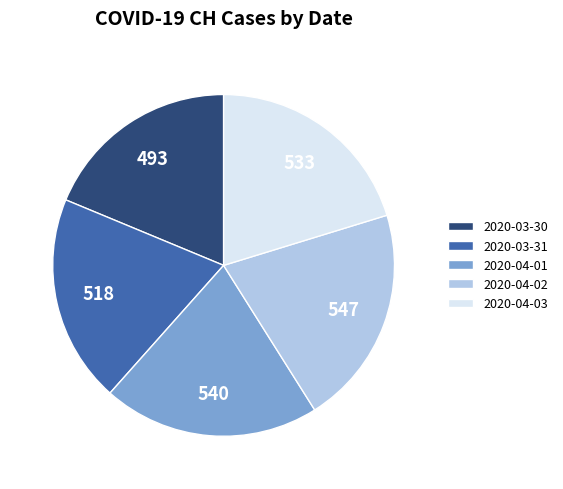

Which category has the smallest portion of the pie?

2020-03-30